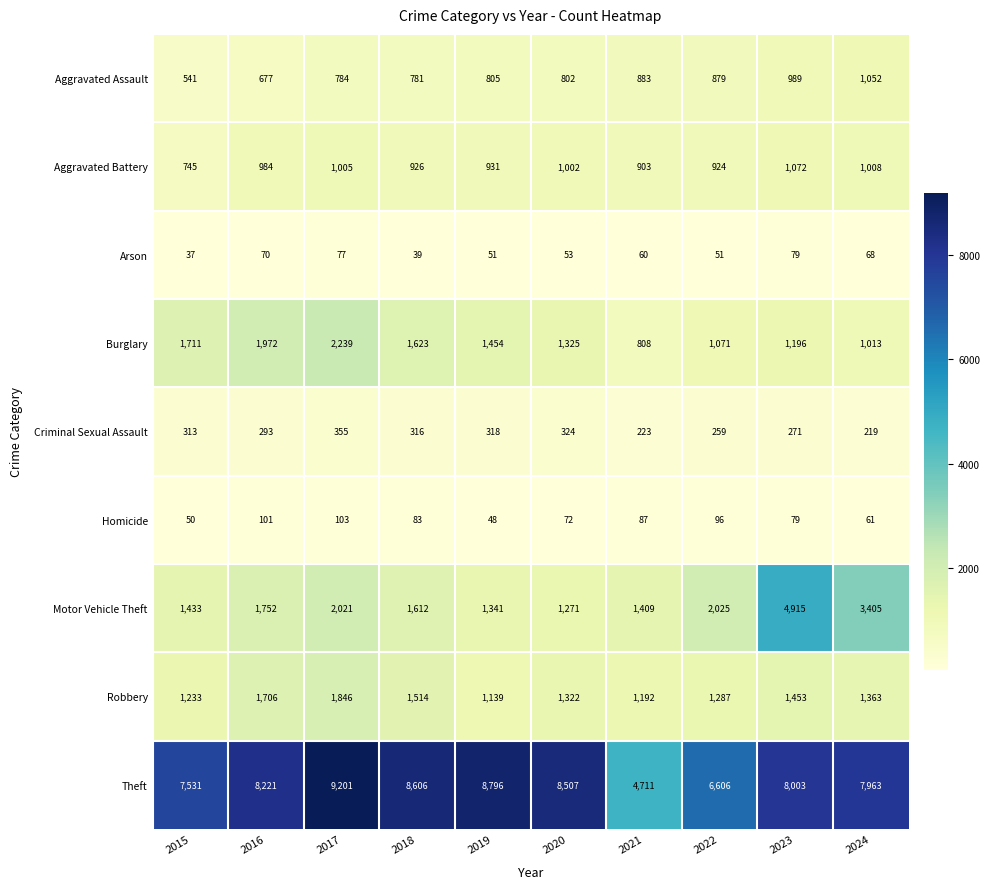

Rank the series at 2024 from lowest to highest value.

Homicide, Arson, Criminal Sexual Assault, Aggravated Battery, Burglary, Aggravated Assault, Robbery, Motor Vehicle Theft, Theft